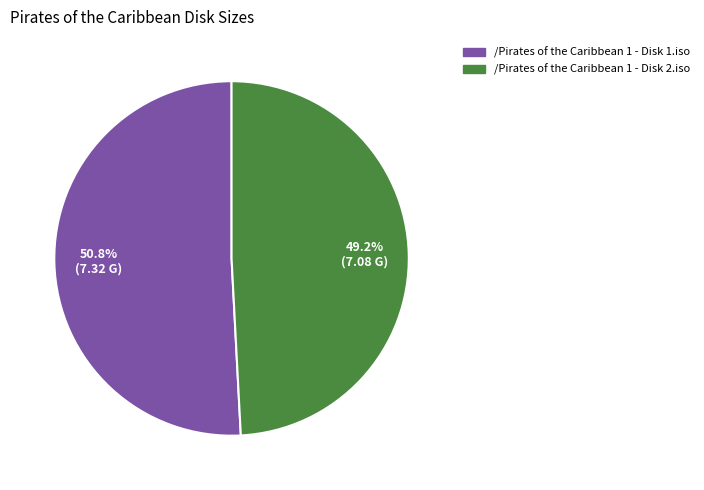

Which slice is the largest?

/Pirates of the Caribbean 1 - Disk 1.iso